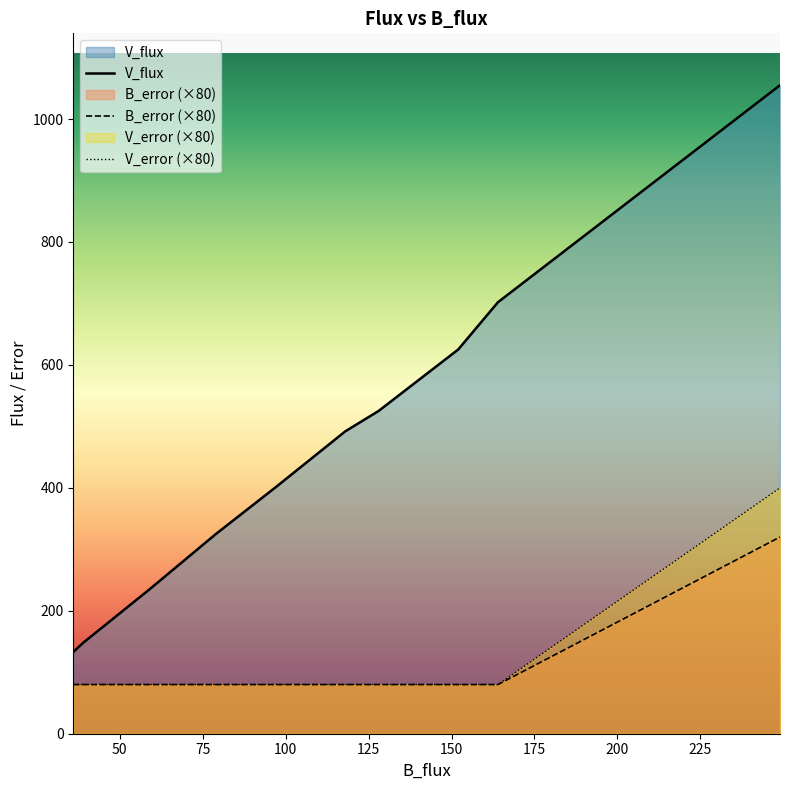

True or false: V_error and B_error intersect in this chart.

False